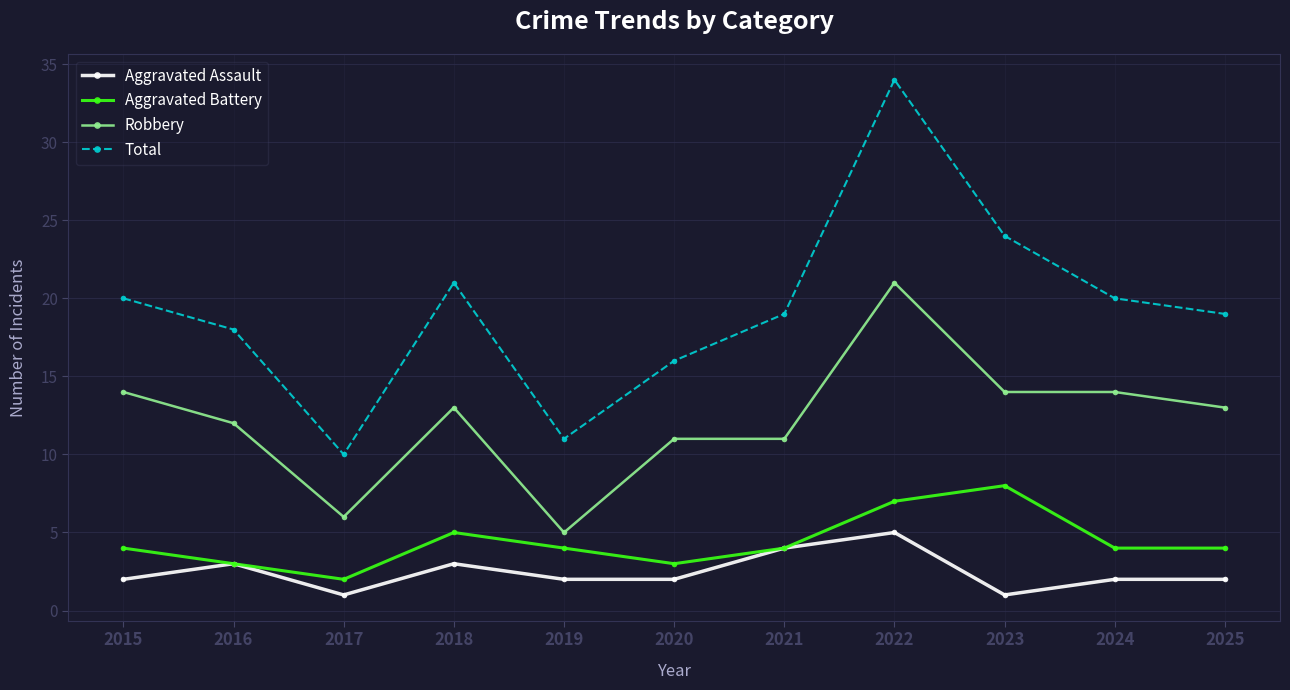

What is the difference between the highest and lowest values at 2023?

23